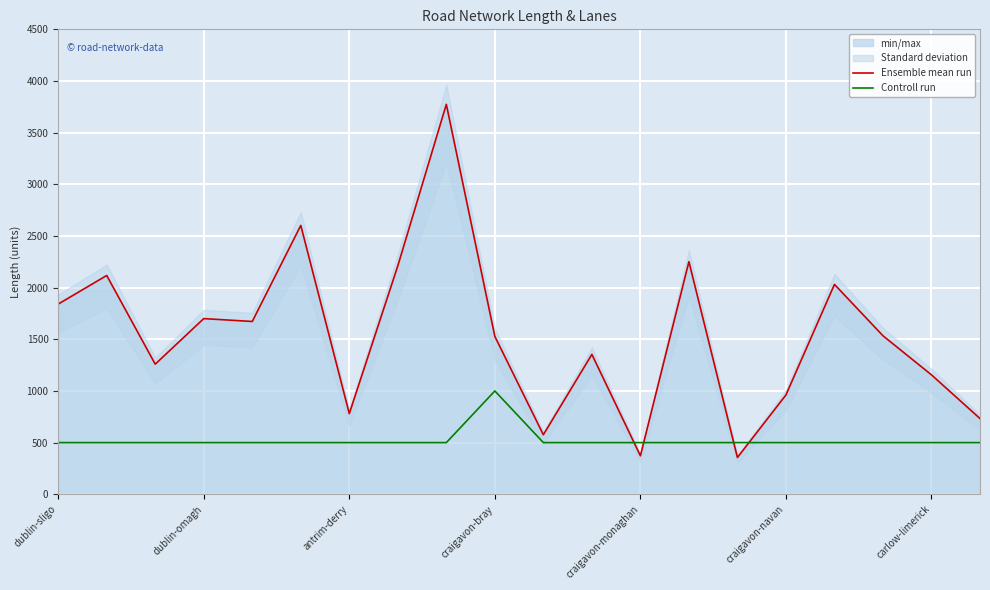

What is the total value across all series at 7?

2711.0